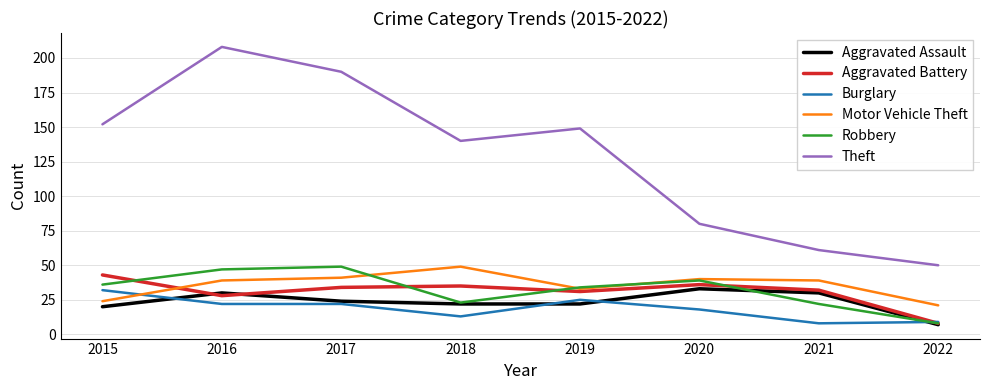

How many interior local valleys does the Aggravated Battery series have?

2